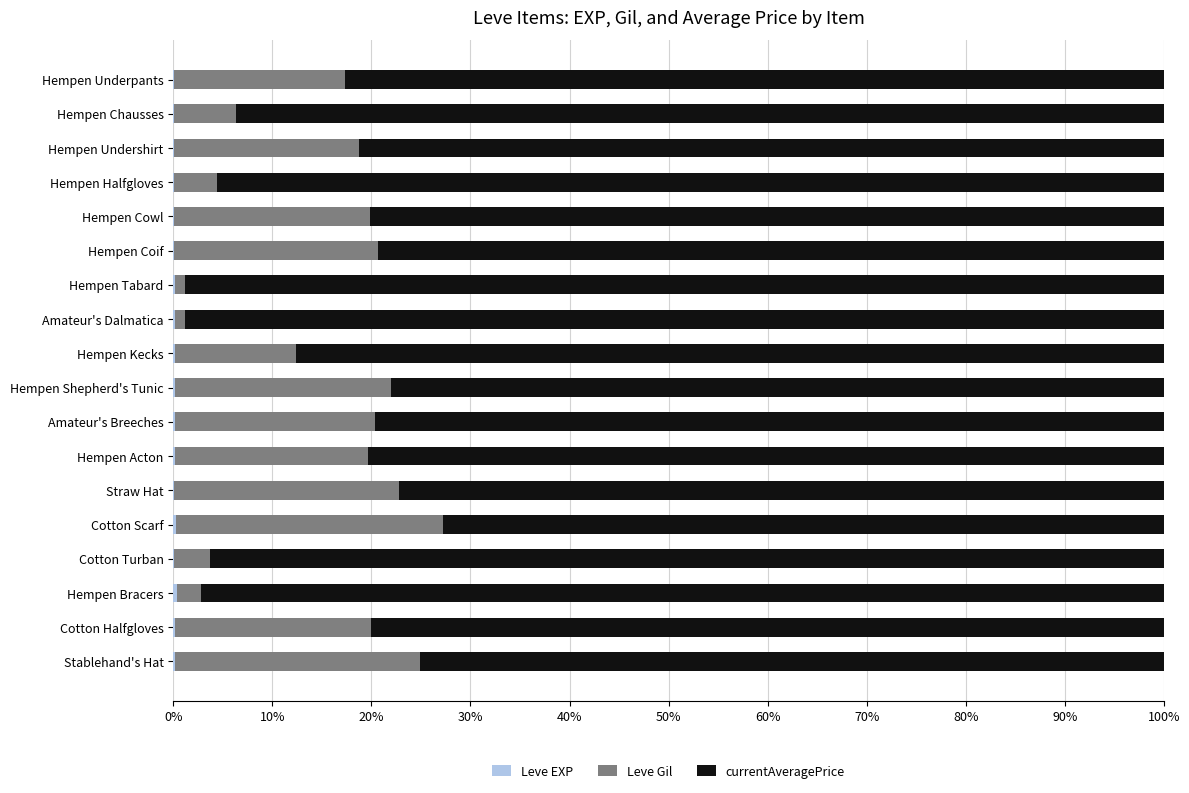

Count the number of categories in the chart.

18